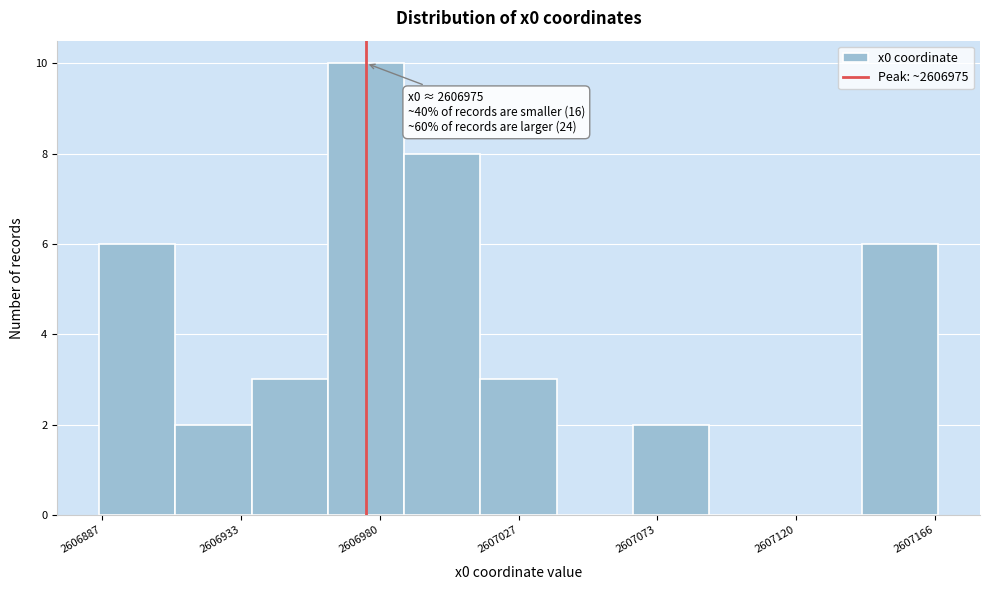

Over which range of the x-axis is the bar tallest?

2606960 to 2606990